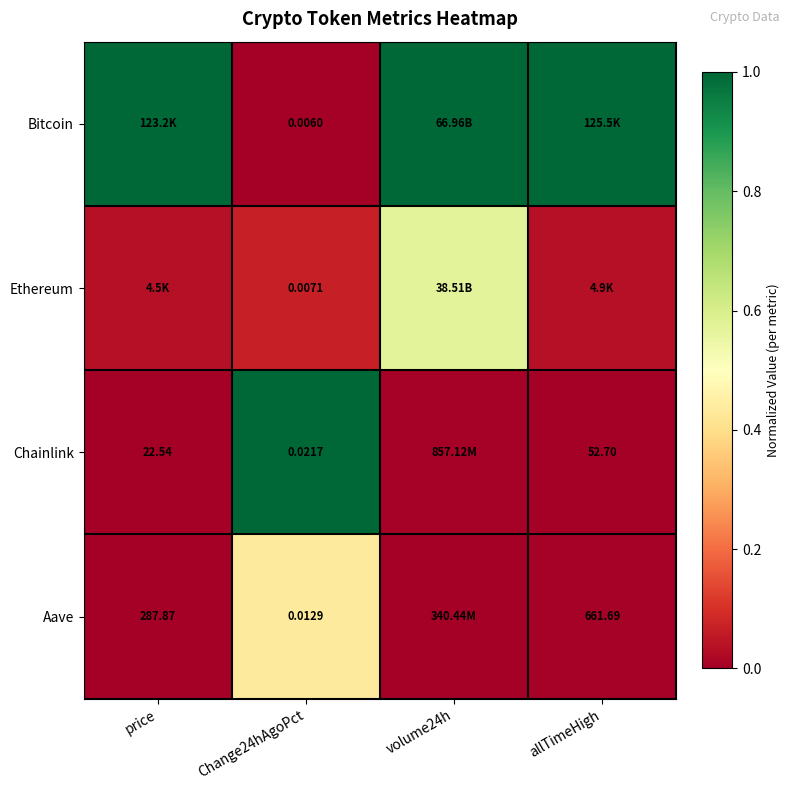

Is the value of Aave at allTimeHigh greater than the value of Bitcoin at Change24hAgoPct?

Yes